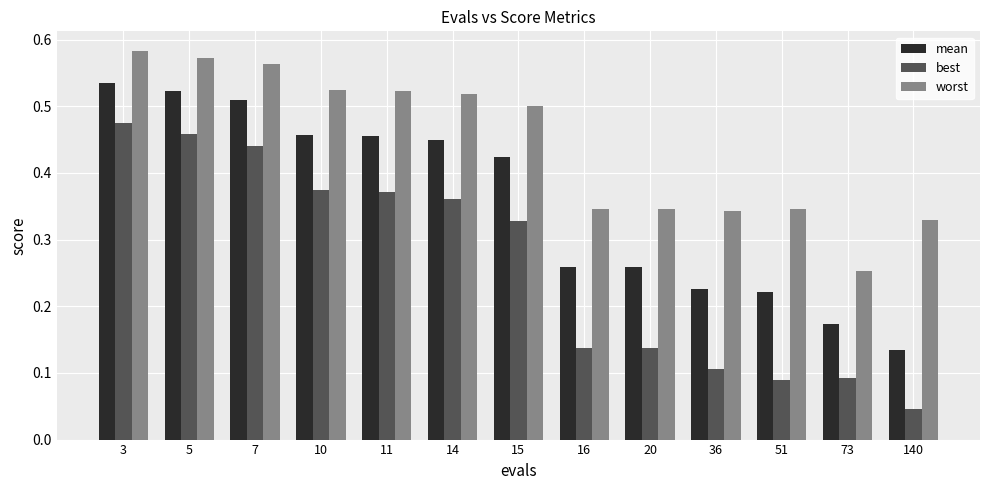

Is it true that mean equals 0.2 at 140?

False